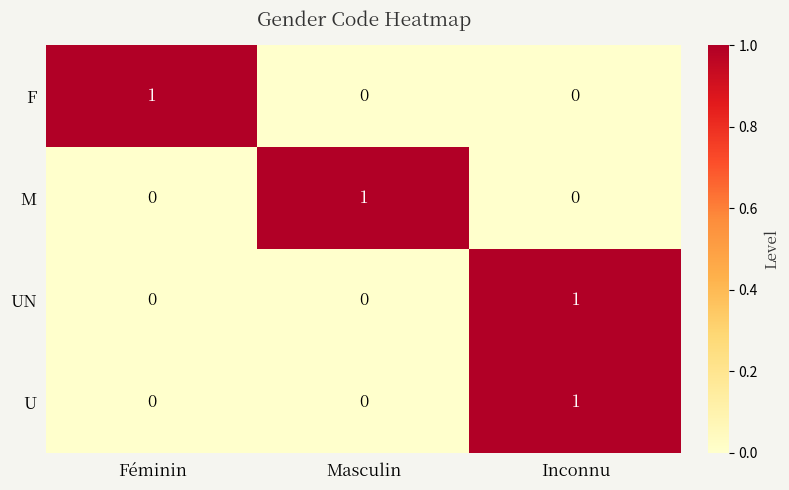

Is it true that M equals 0 at Féminin?

True